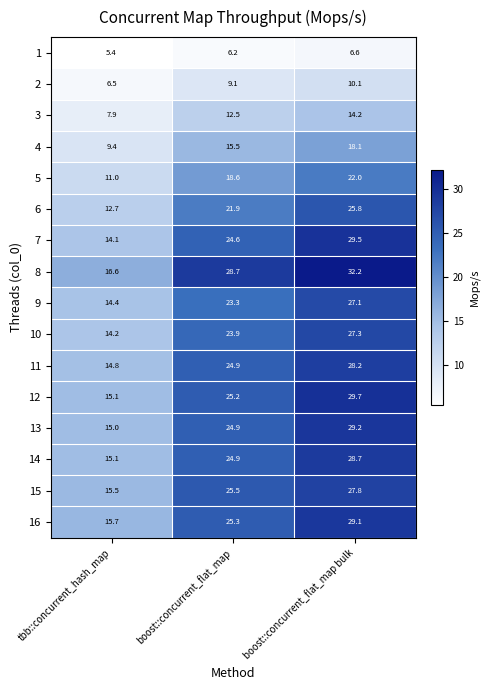

At which label is 5 closest to 16?

boost::concurrent_flat_map